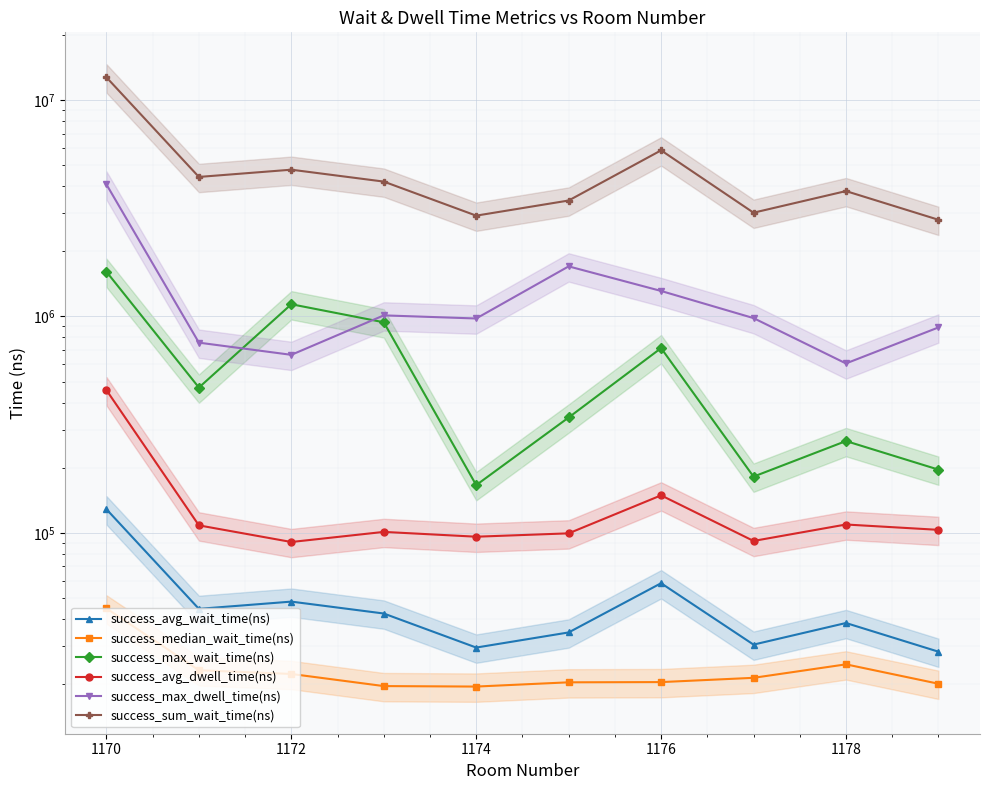

How many distinct data groups are displayed?

6